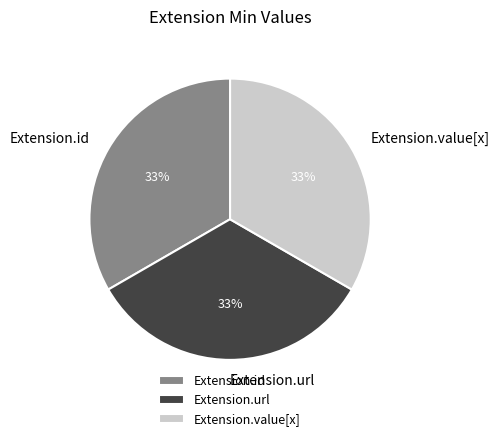

How many segments does this pie chart have?

3